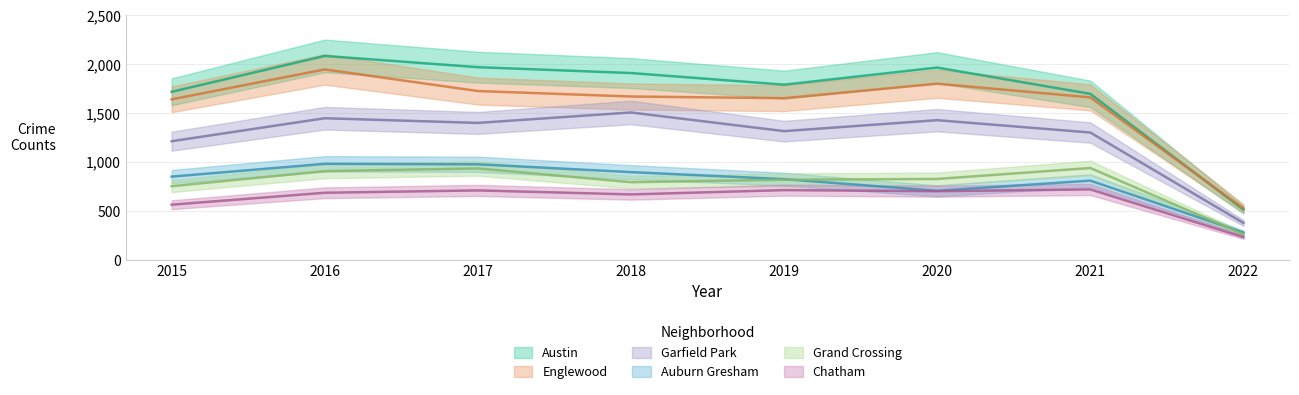

Which series changed the most between 2018 and 2020?

Auburn Gresham